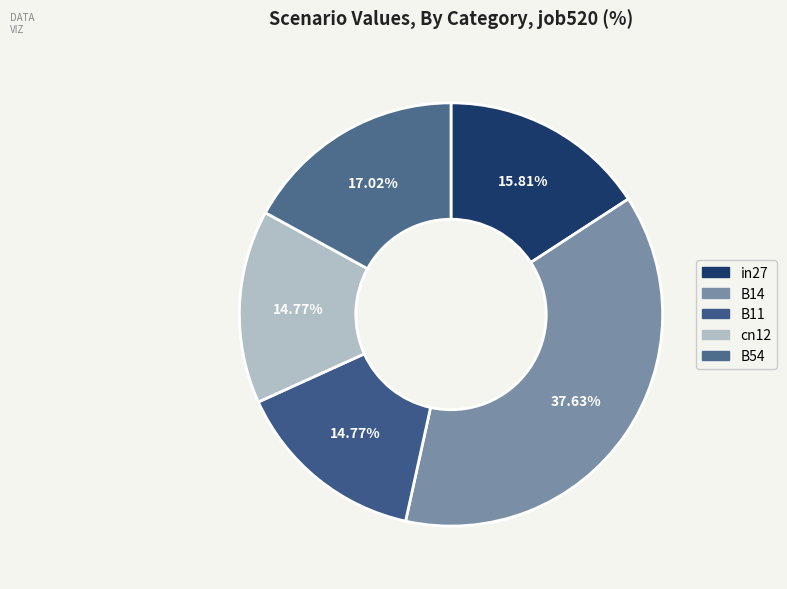

Which slice is the smallest?

cn12